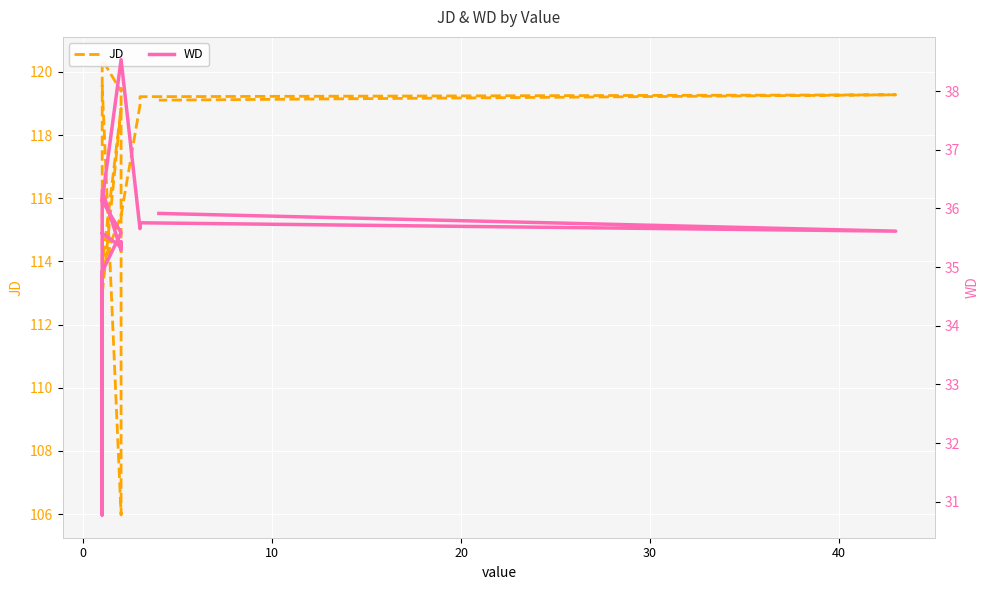

At which category is the sum across all series the highest?

30